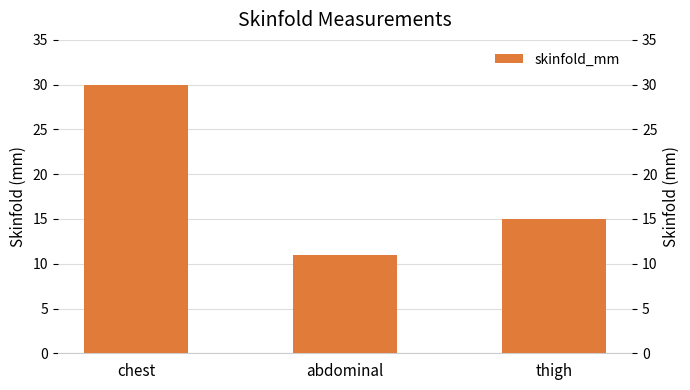

How many bars are there in total?

3